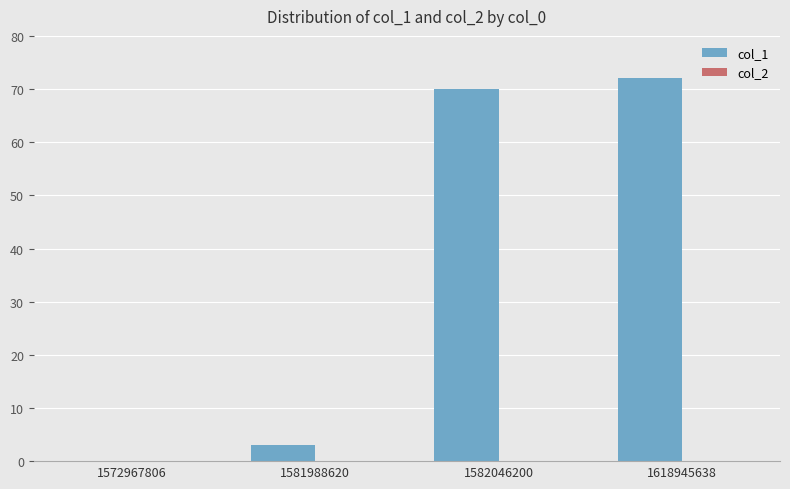

Which has a higher value, 1582046200 or 1618945638?

1618945638